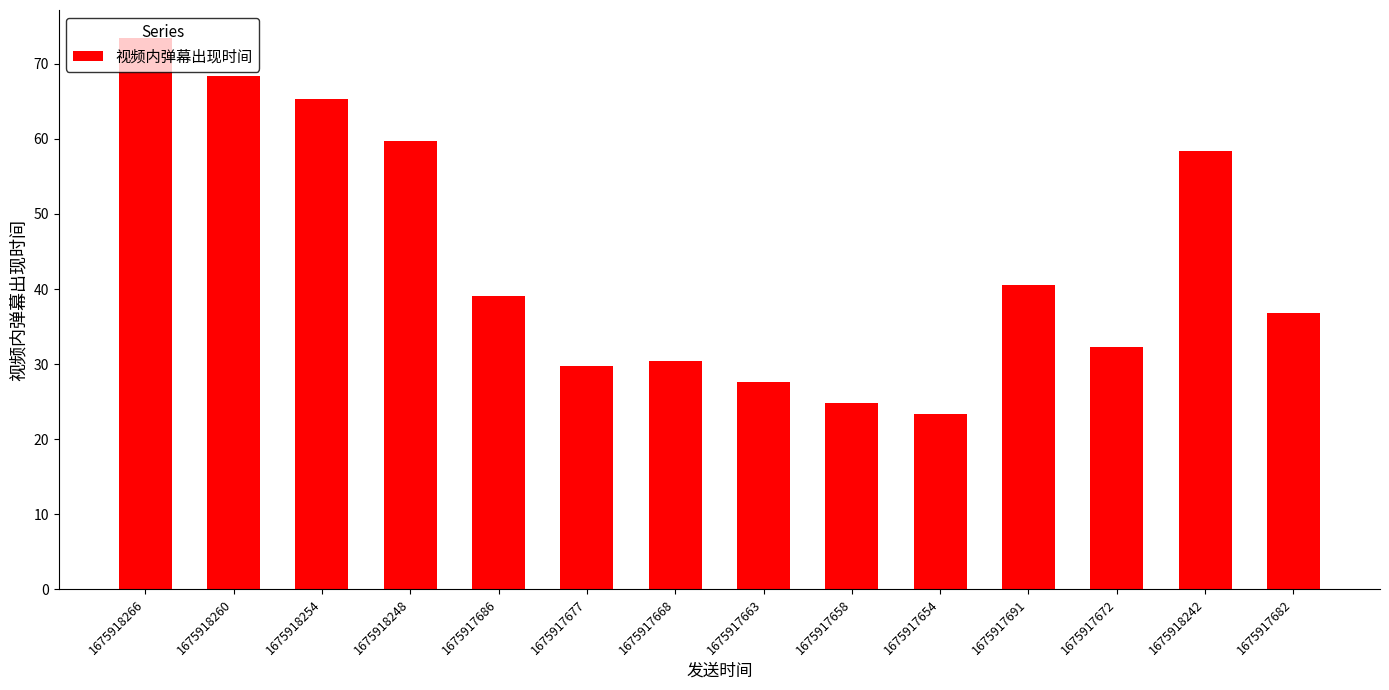

What is the sum of all values?

609.9